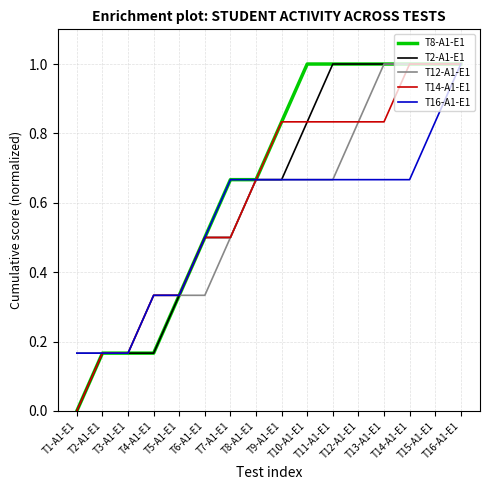

What is the greatest value displayed?

1.0